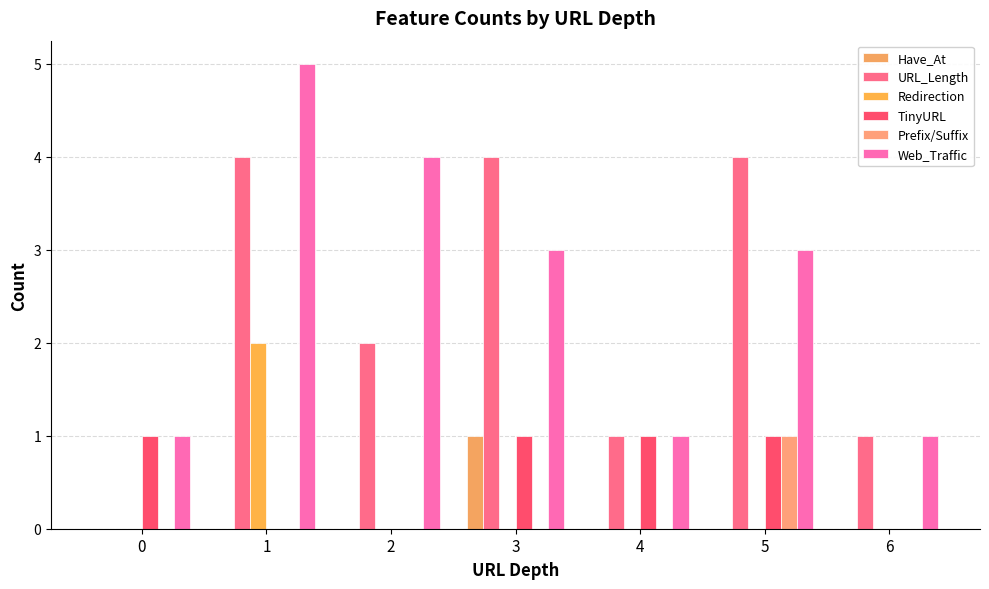

What is the sum of all Redirection values?

2